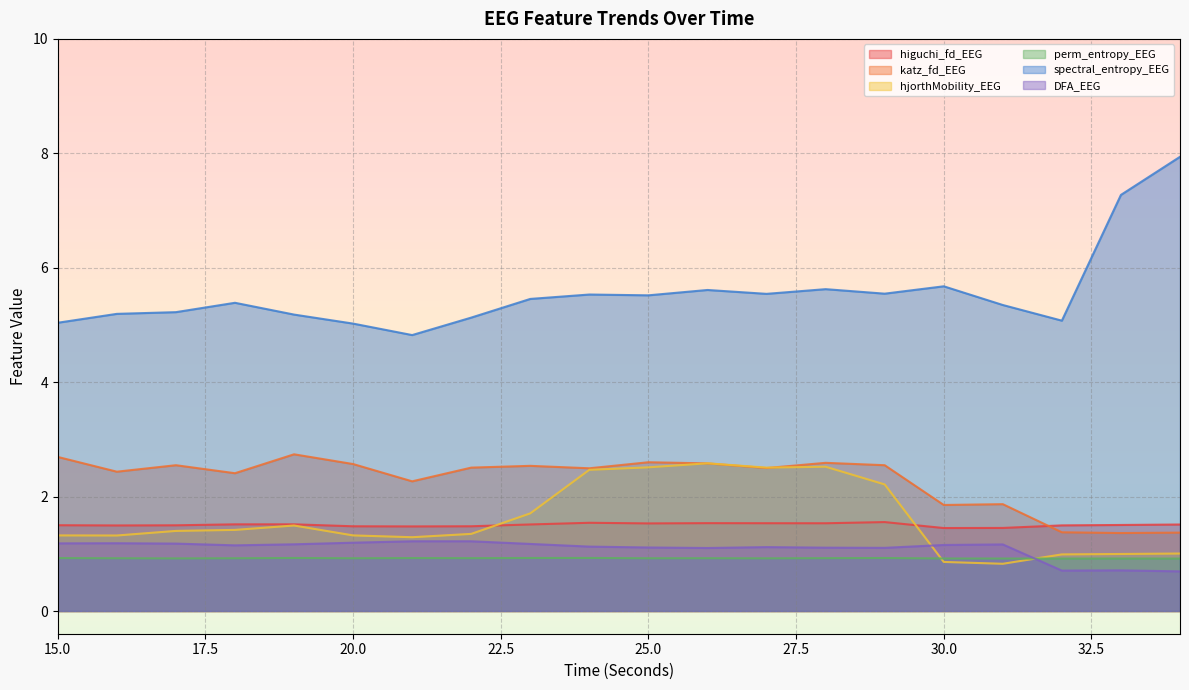

What is the difference between the spectral_entropy_EEG values at 18 and 25?

0.1